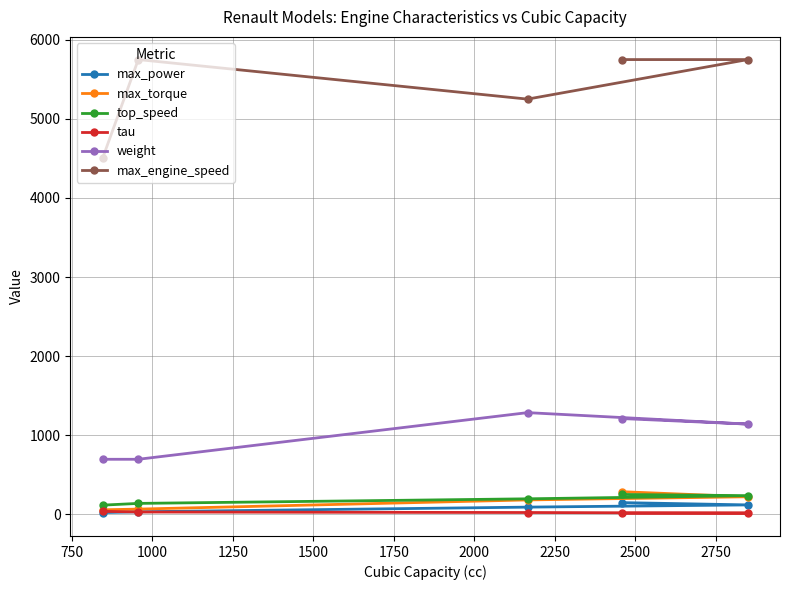

Which series has the widest spread of values?

max_engine_speed